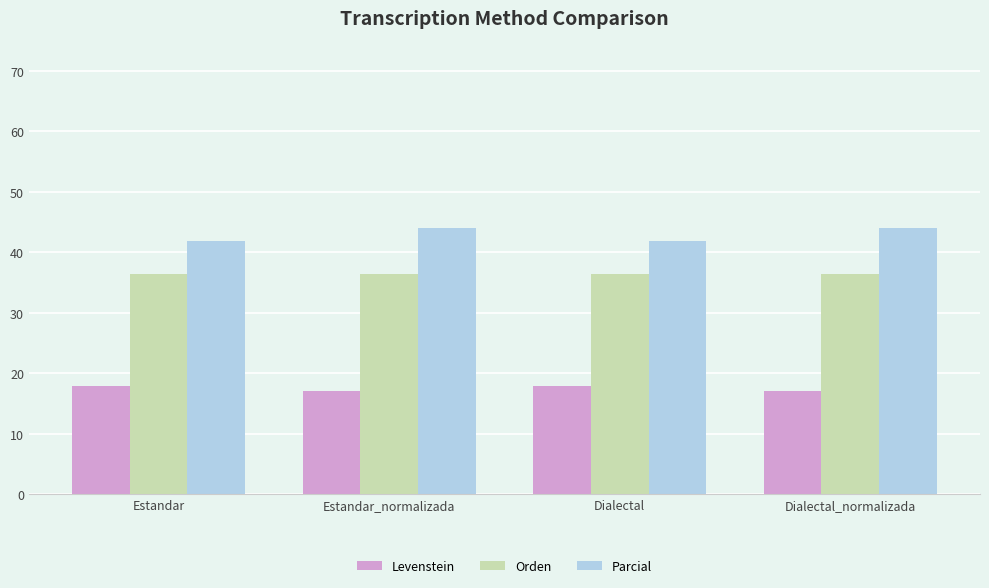

What is the maximum value for Parcial?

44.1